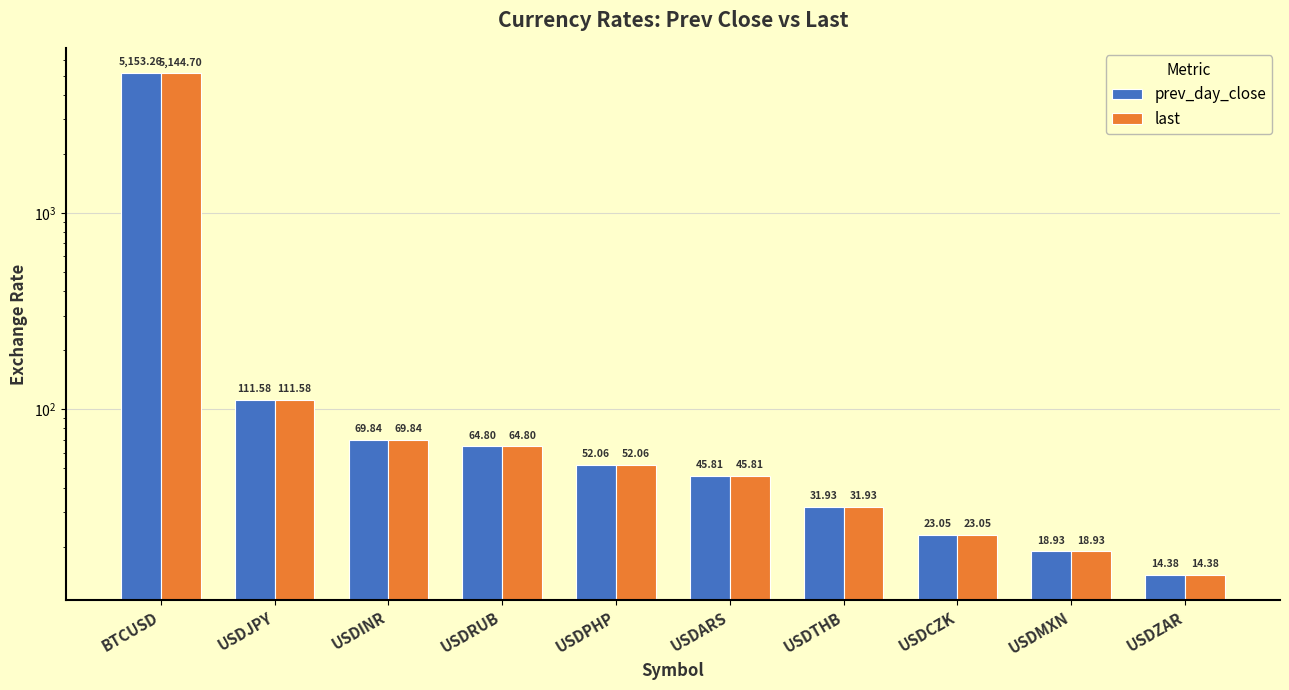

What is the minimum value for last?

14.4